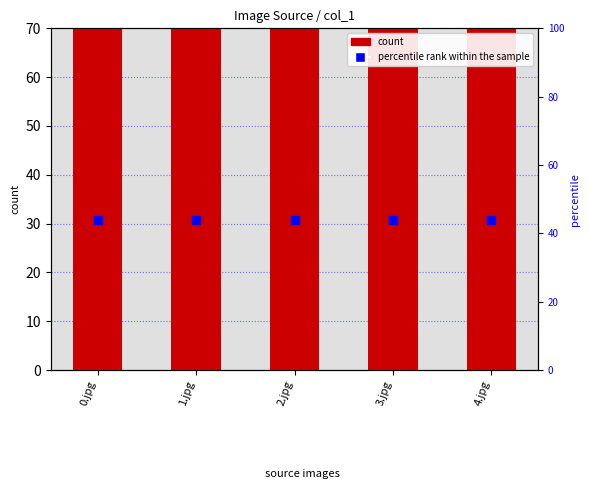

Which series has the largest Y range (max minus min)?

count